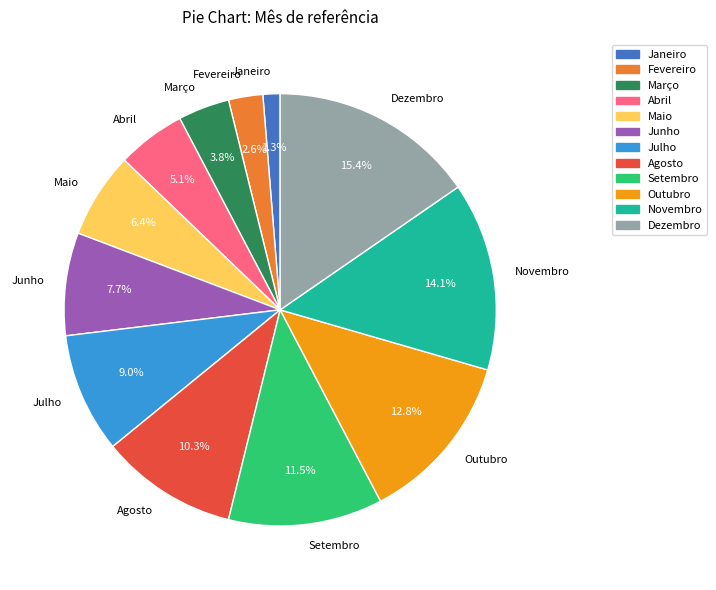

Which slice is the smallest?

Janeiro